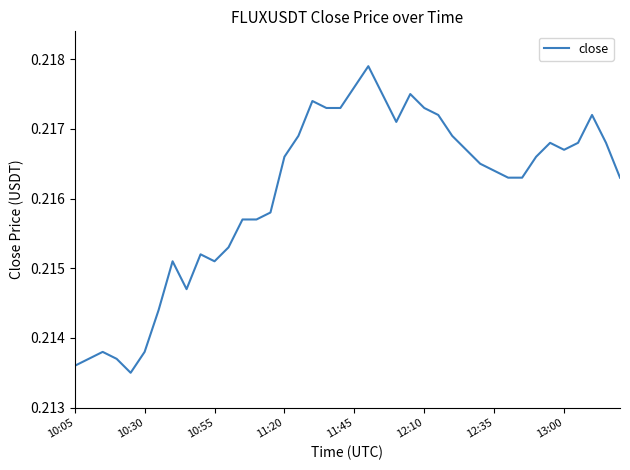

True or false: the data shows 0.3 at 12:10.

False